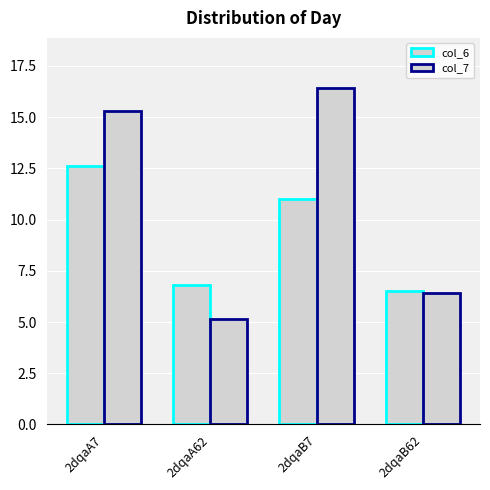

The col_6 series shows 12.6 at 2dqaA7. True or false?

True